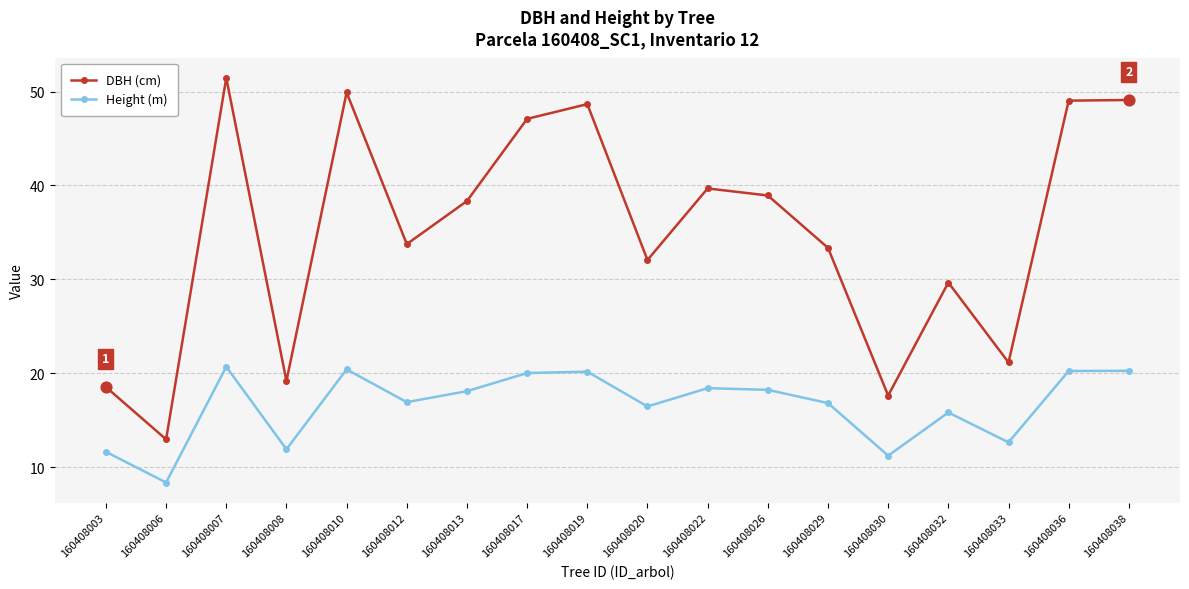

Between 160408022 and 160408032, which series saw the biggest shift?

DBH (cm)